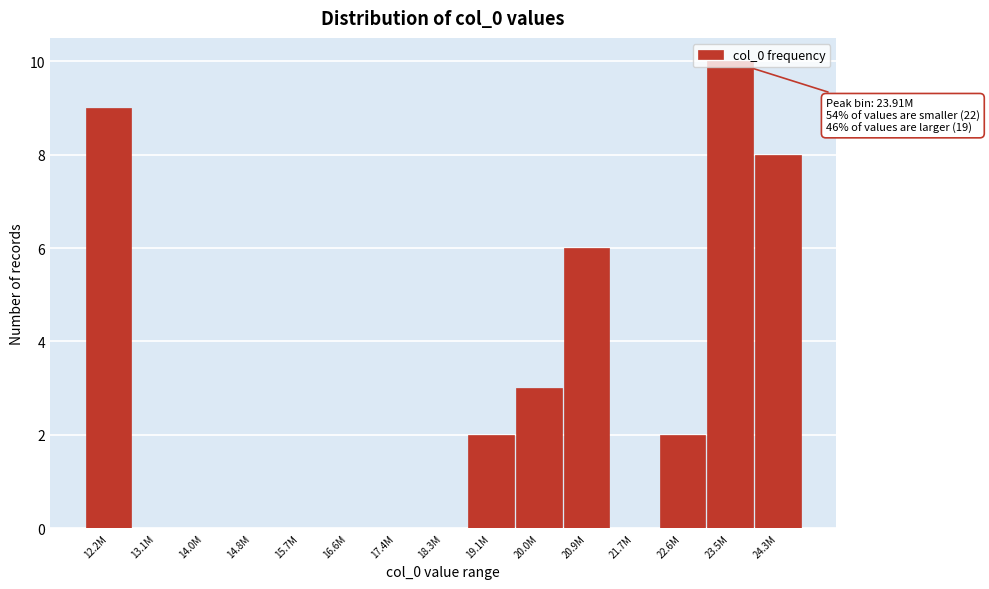

Is it true that the value at 17.4M is -3?

False